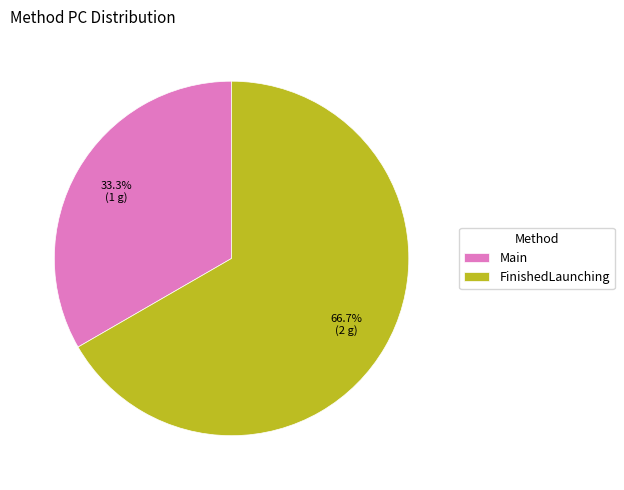

Combined, what portion of the pie is Main and FinishedLaunching?

100.0%